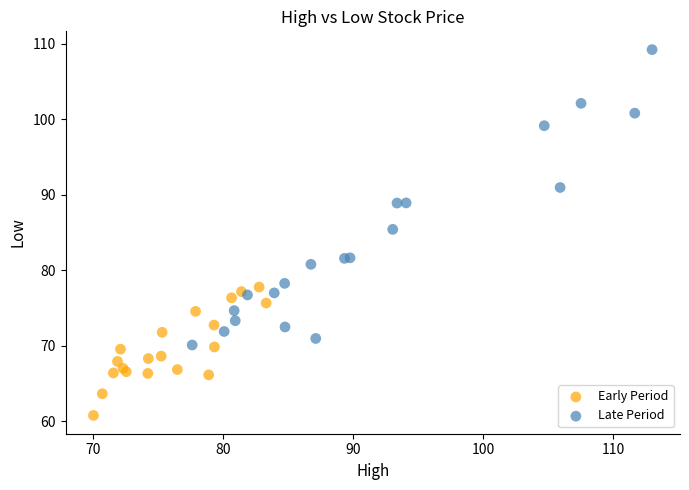

Which series contains the lowest Y value?

Early Period